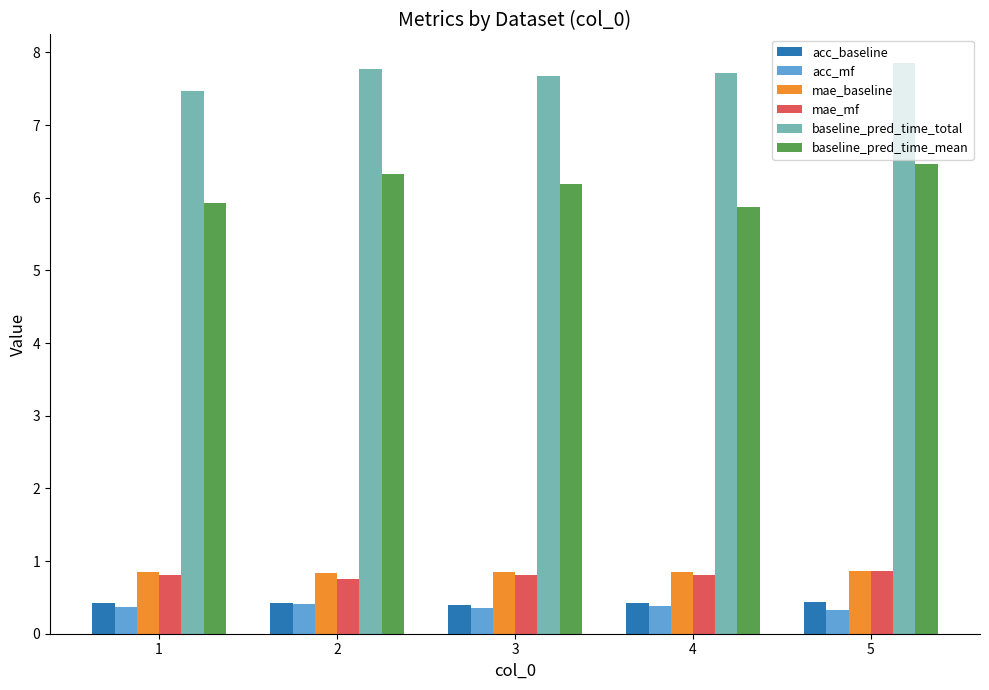

How many groups of bars are there?

5